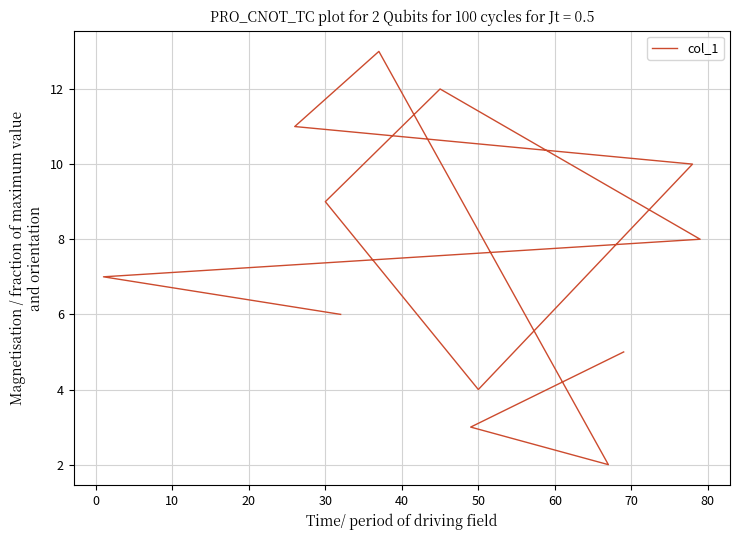

How many distinct data groups are displayed?

1